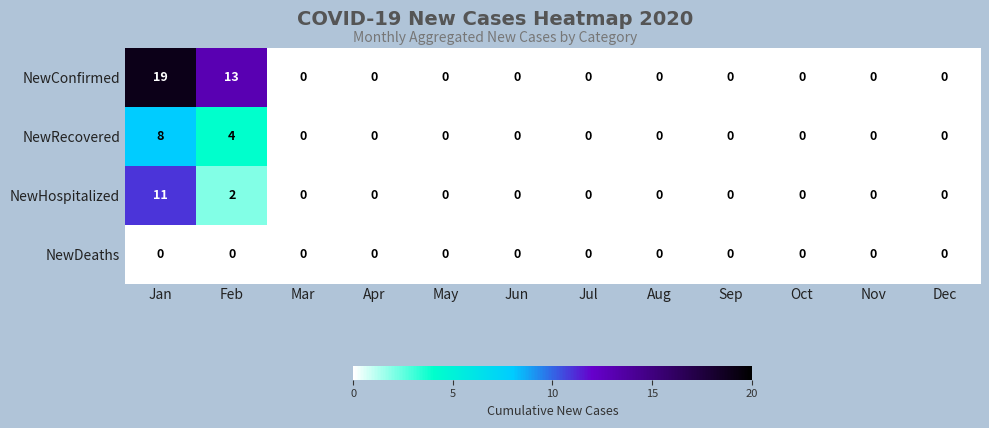

Between Jan and Apr, which series saw the biggest shift?

NewConfirmed